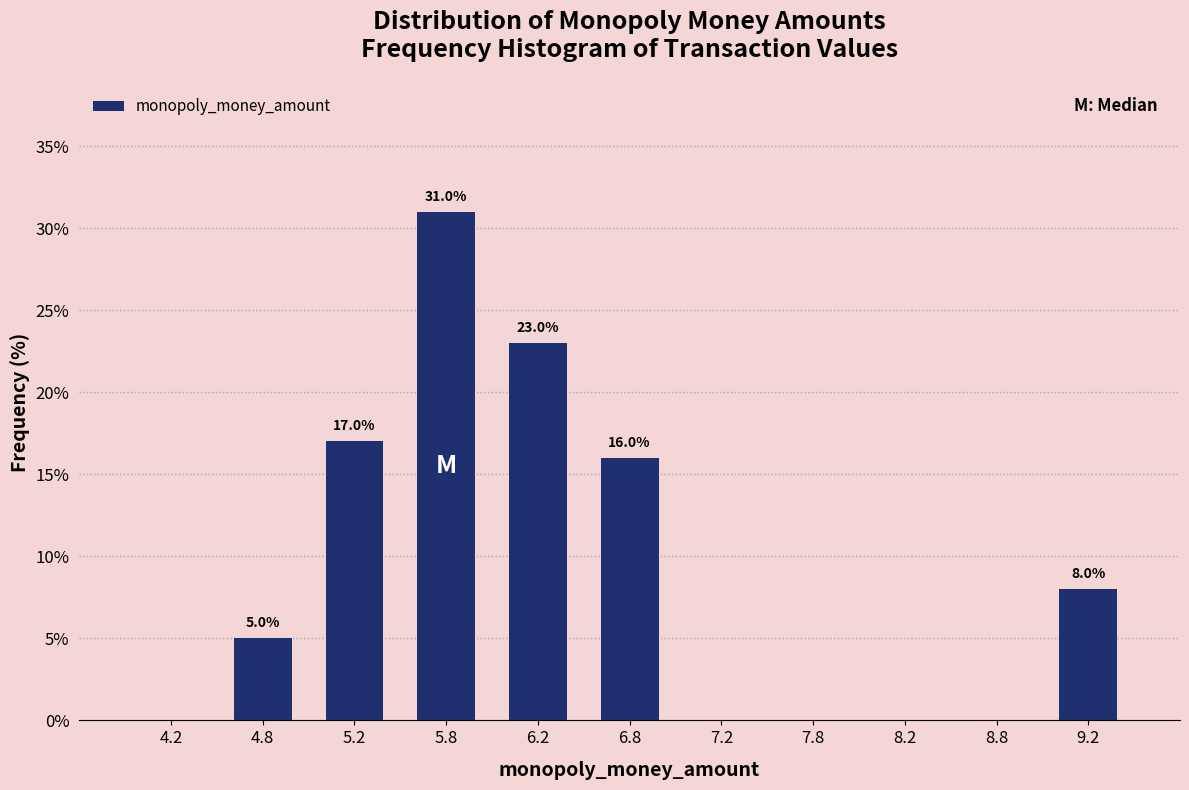

Which range on the x-axis has the tallest bar?

5.5 to 6.0